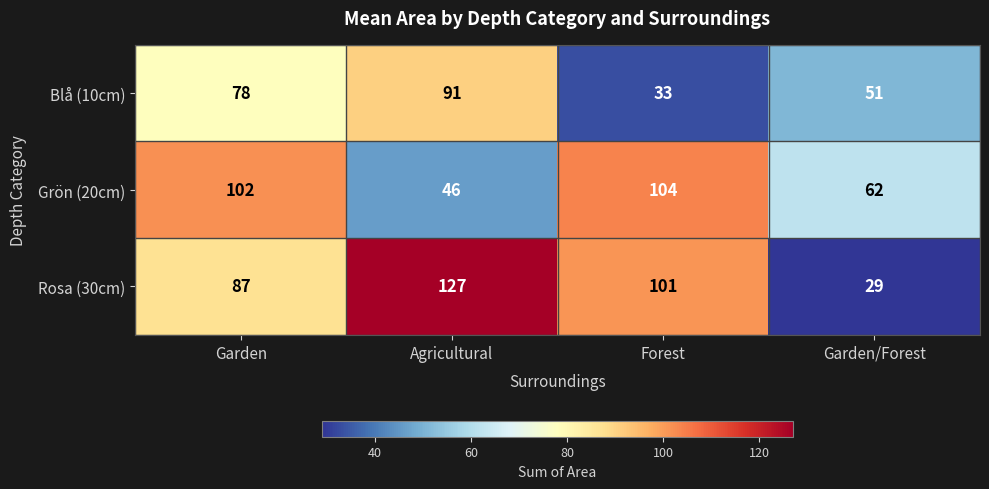

What is the difference between the highest and lowest values at Garden?

24